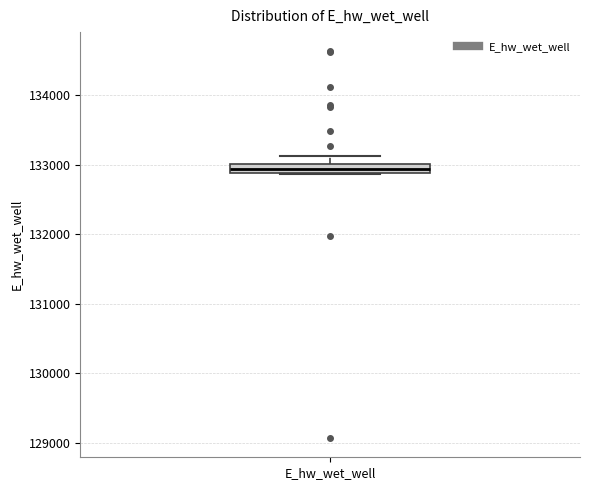

Where is the lower edge of the box for E_hw_wet_well on the y-axis? The values are not printed on the chart, so give them approximately, as read against the axis.

132900